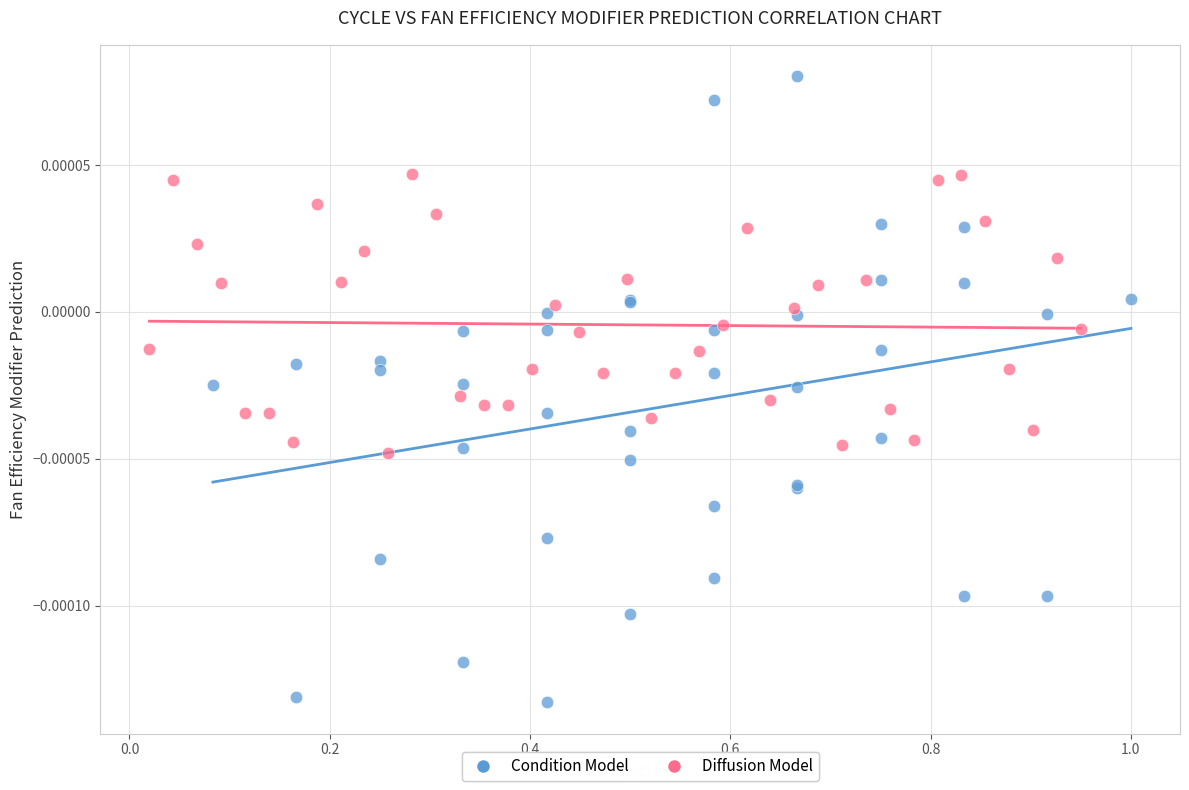

Which series contains the highest Y value?

Condition Model